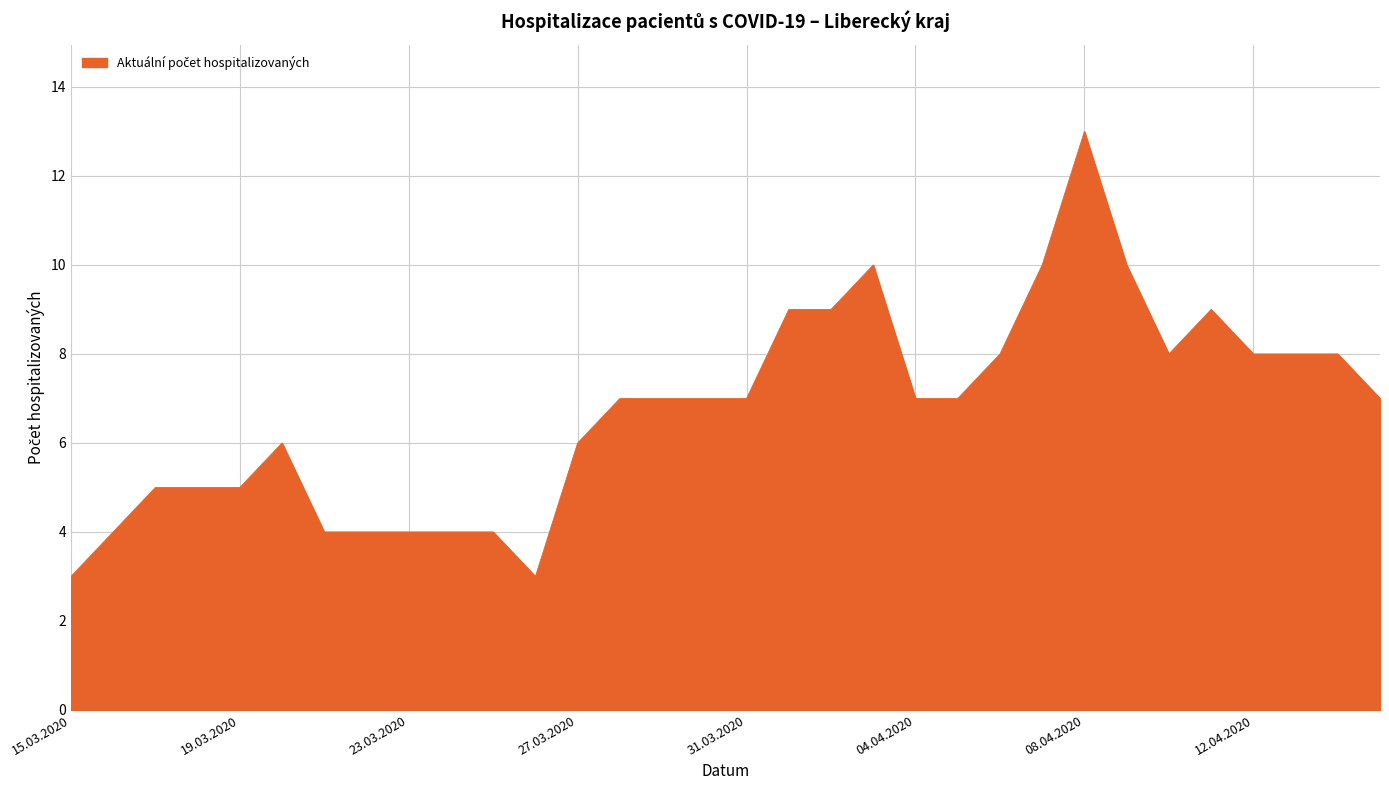

What is the maximum value shown in the chart?

13